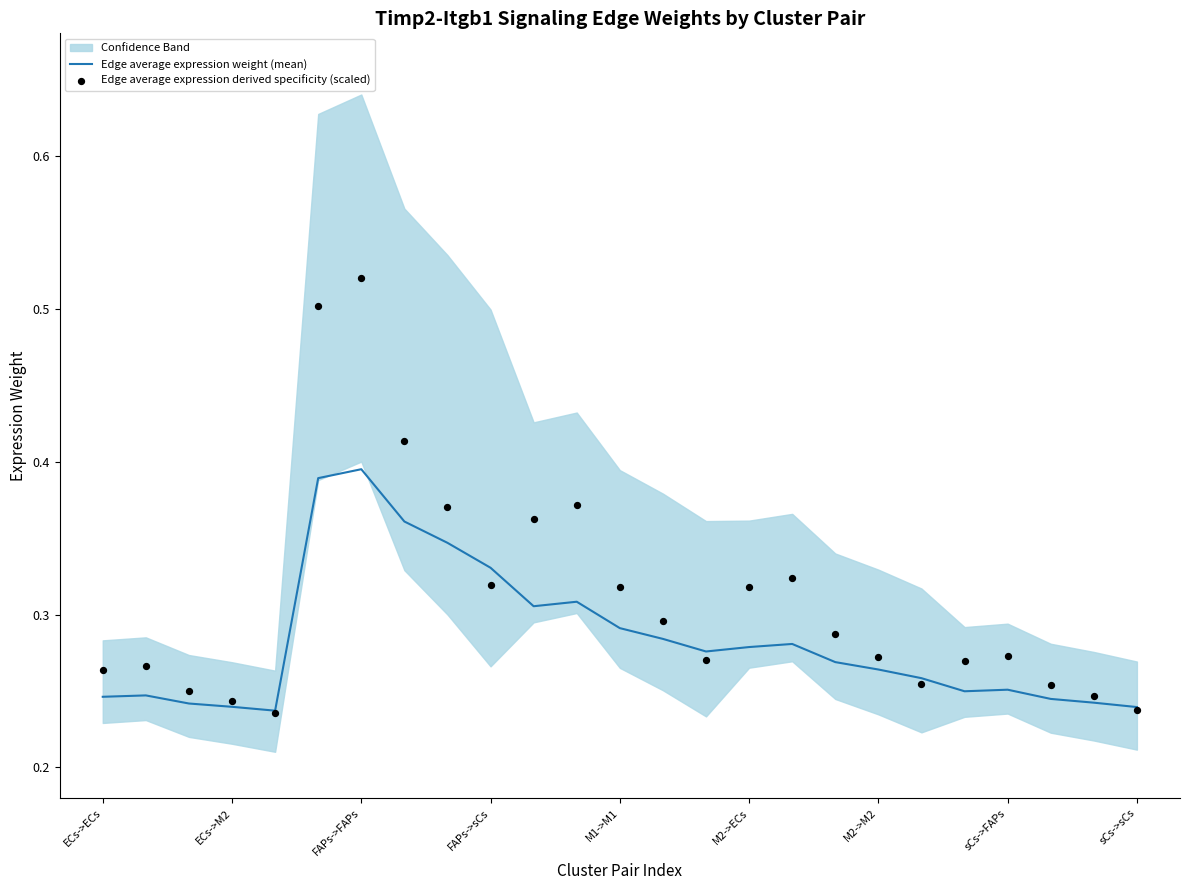

The Edge average expression weight (mean) series shows 0.1 at ECs->ECs. True or false?

False